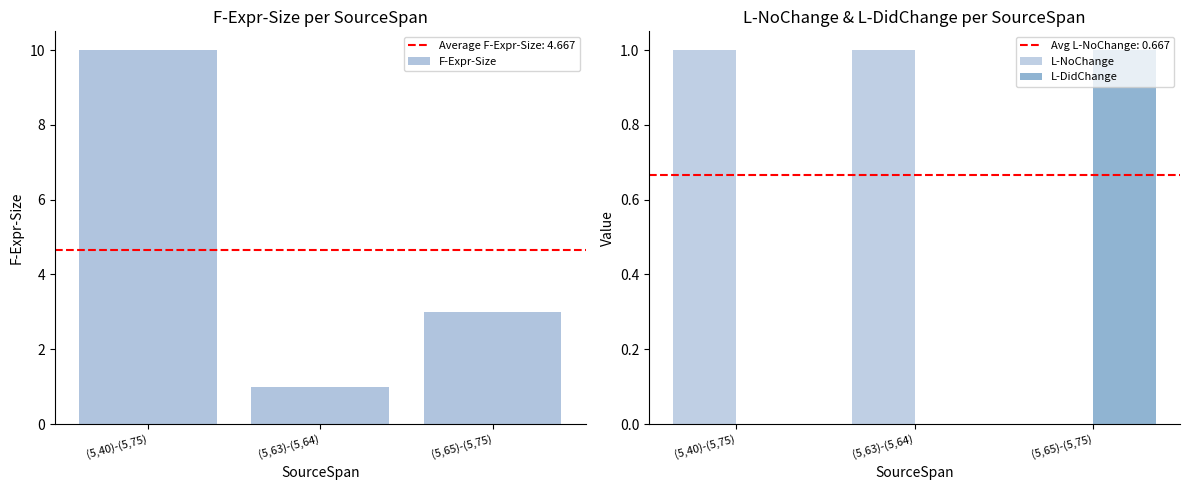

At how many categories does at least one series exceed 9?

1